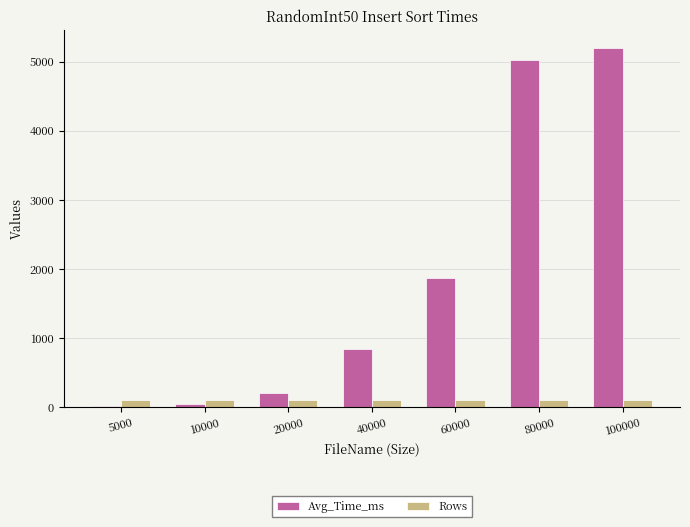

What is the highest value of the Avg_Time_ms series?

5195.7